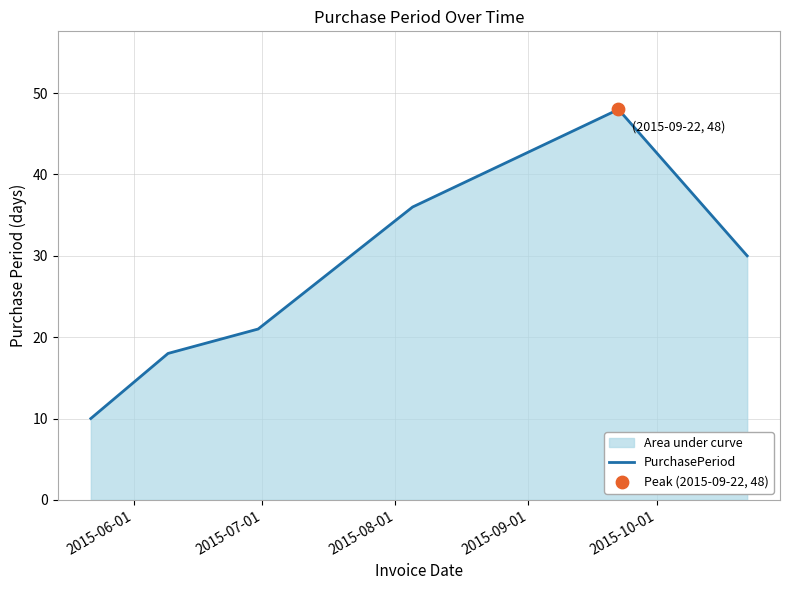

What is the difference between the second highest and minimum values?

26